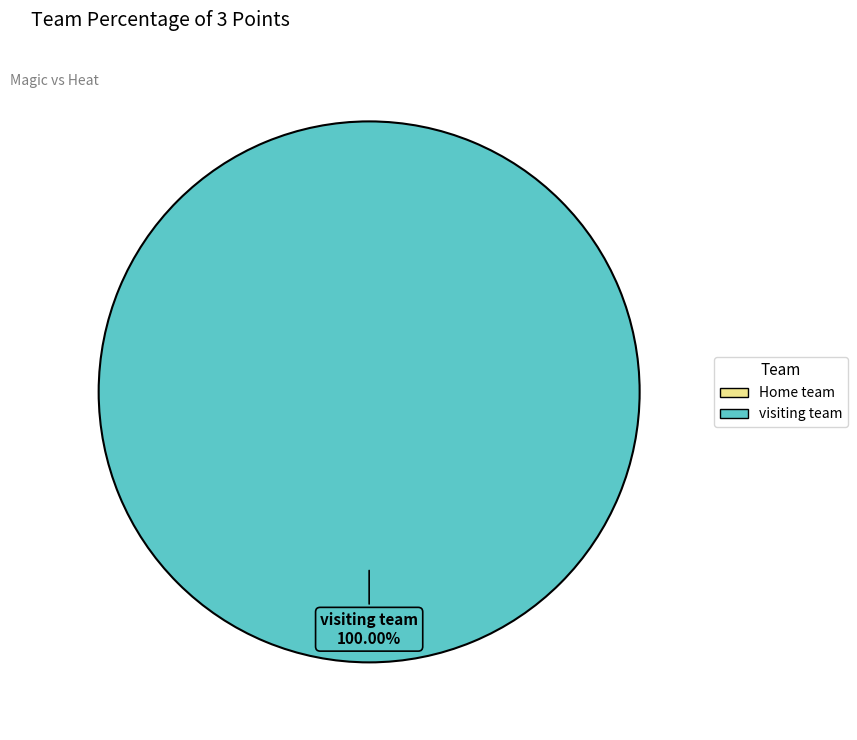

Is there a majority slice in this chart?

Yes